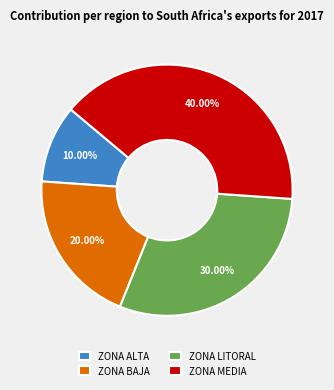

How much of the chart is everything except ZONA LITORAL?

70.0%